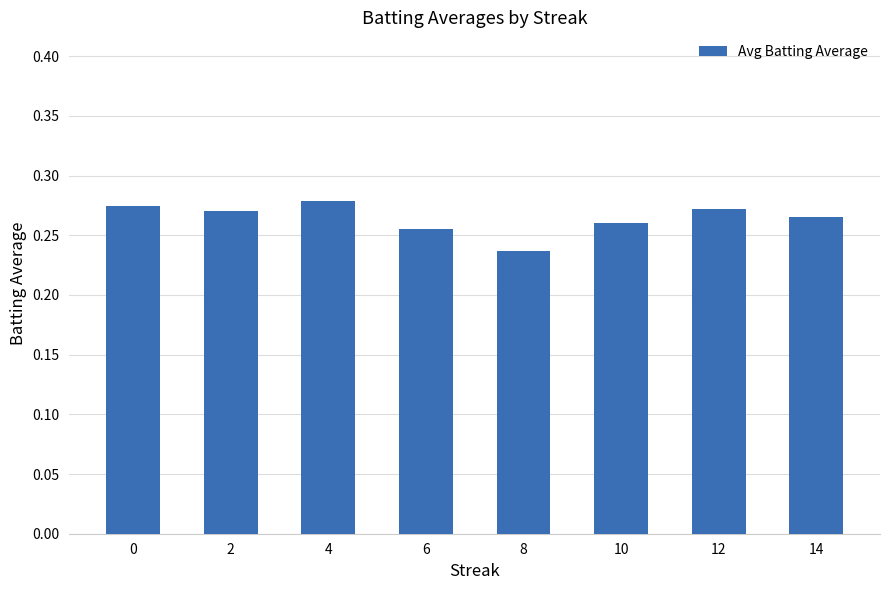

Count the number of data series in this chart.

1